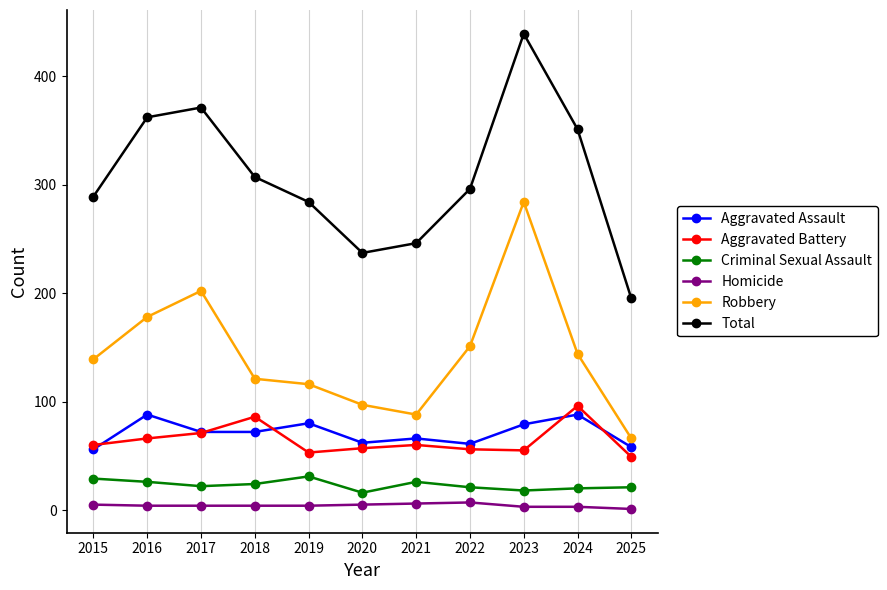

What is the value of the Robbery point at the 7th from the left?

88